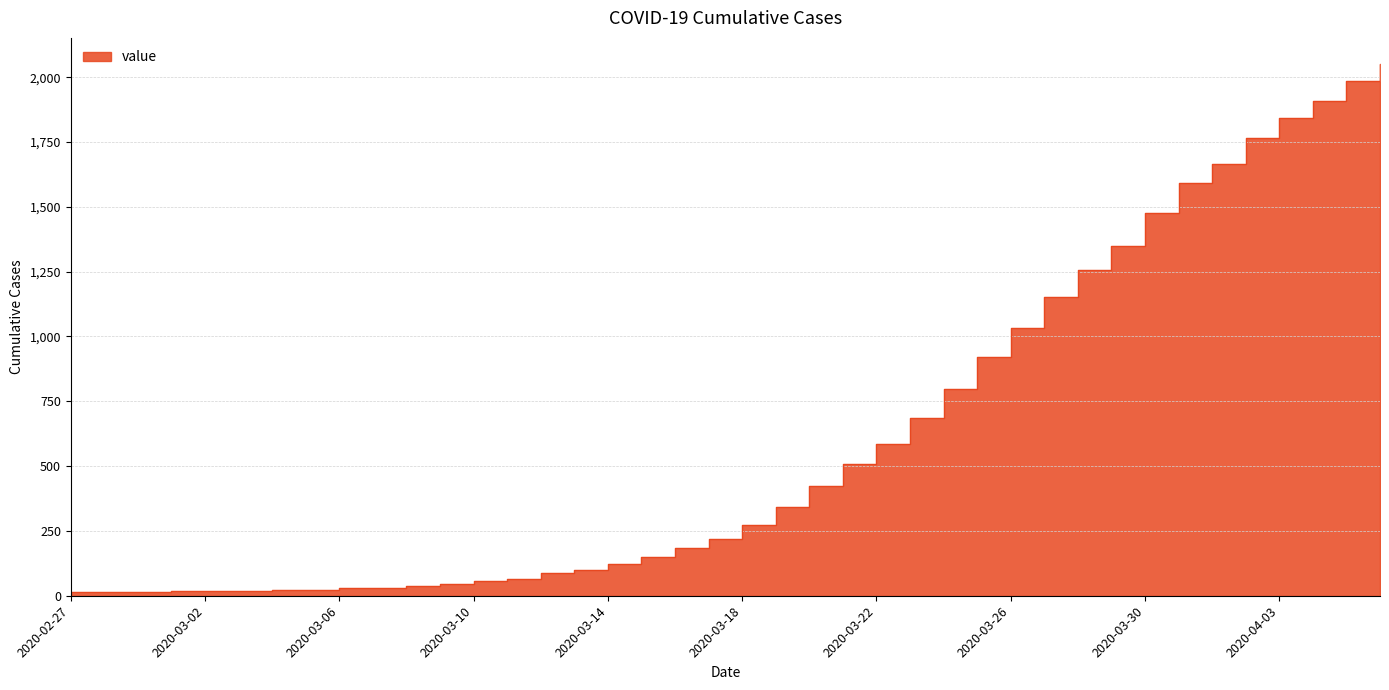

Which category has the highest value across all series?

2020-04-06